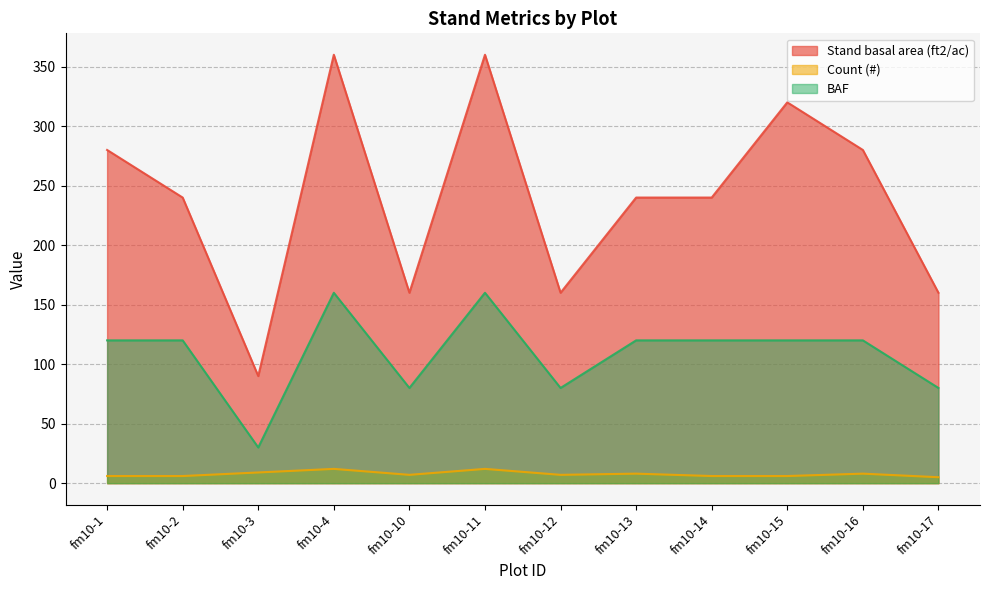

How many interior local valleys does the Count (#) series have?

2